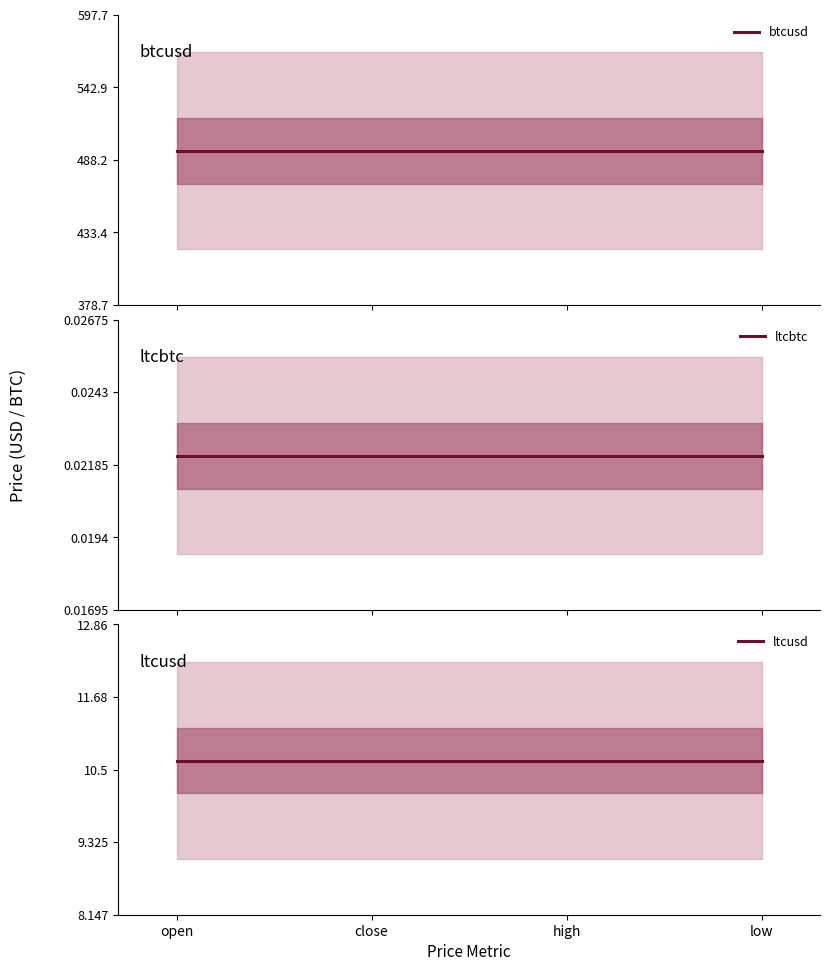

Which category has the lowest value across all series?

open